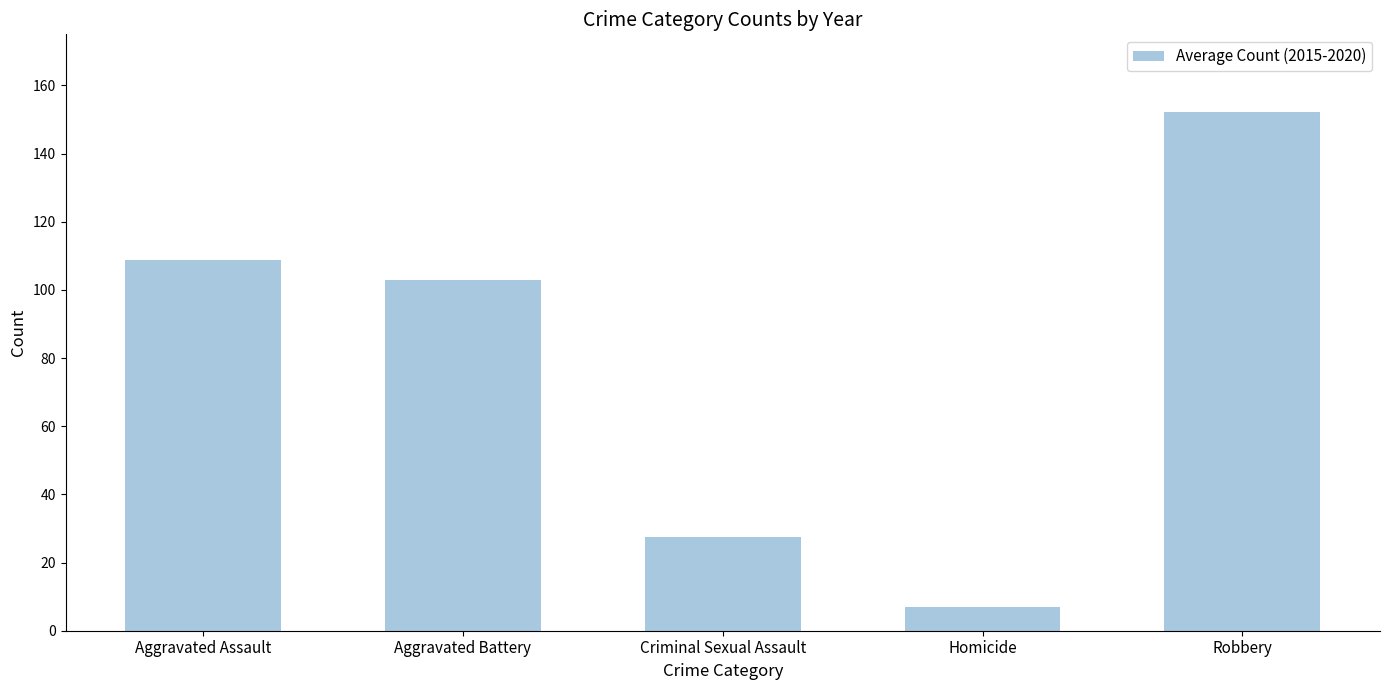

Rank the categories by value from highest to lowest.

Robbery, Aggravated Assault, Aggravated Battery, Criminal Sexual Assault, Homicide